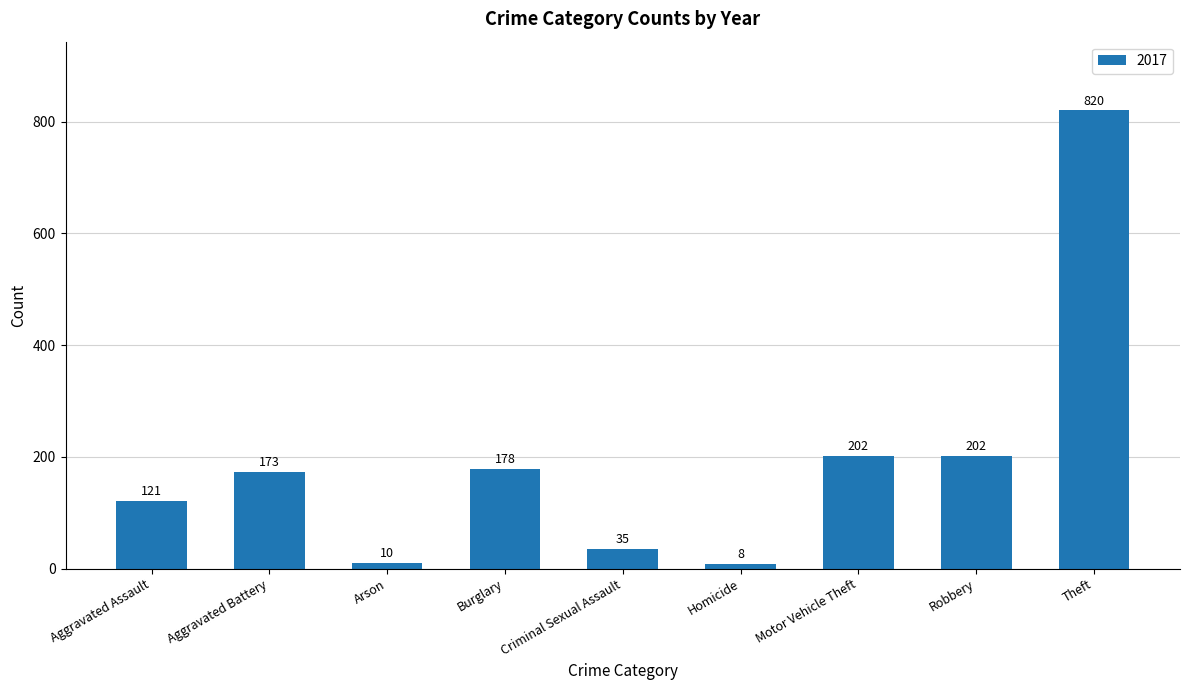

Reading left to right, what are all the values shown in this chart?

Aggravated Assault=121	Aggravated Battery=173	Arson=10	Burglary=178	Criminal Sexual Assault=35	Homicide=8	Motor Vehicle Theft=202	Robbery=202	Theft=820